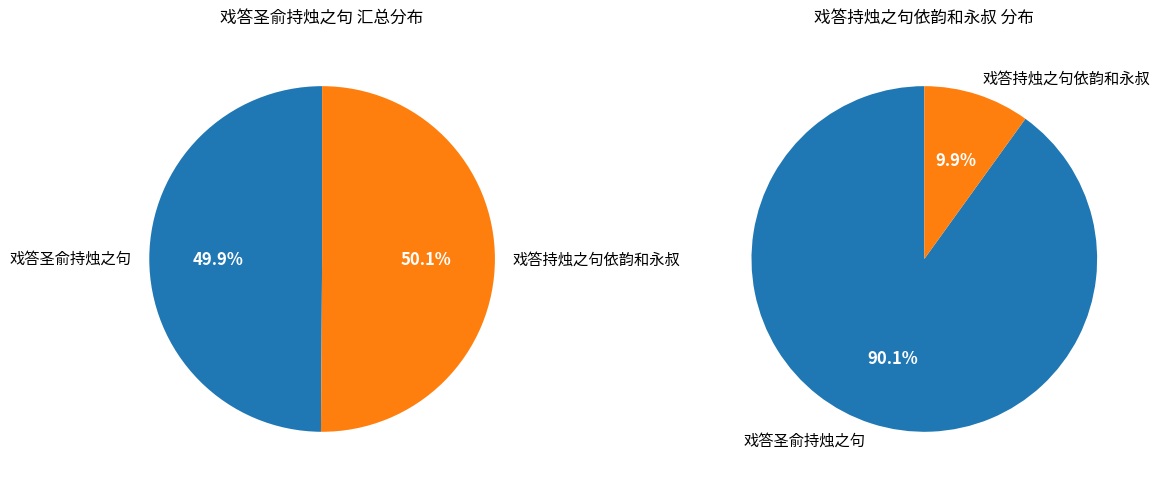

What is the difference between the highest and lowest values at 1?

848367